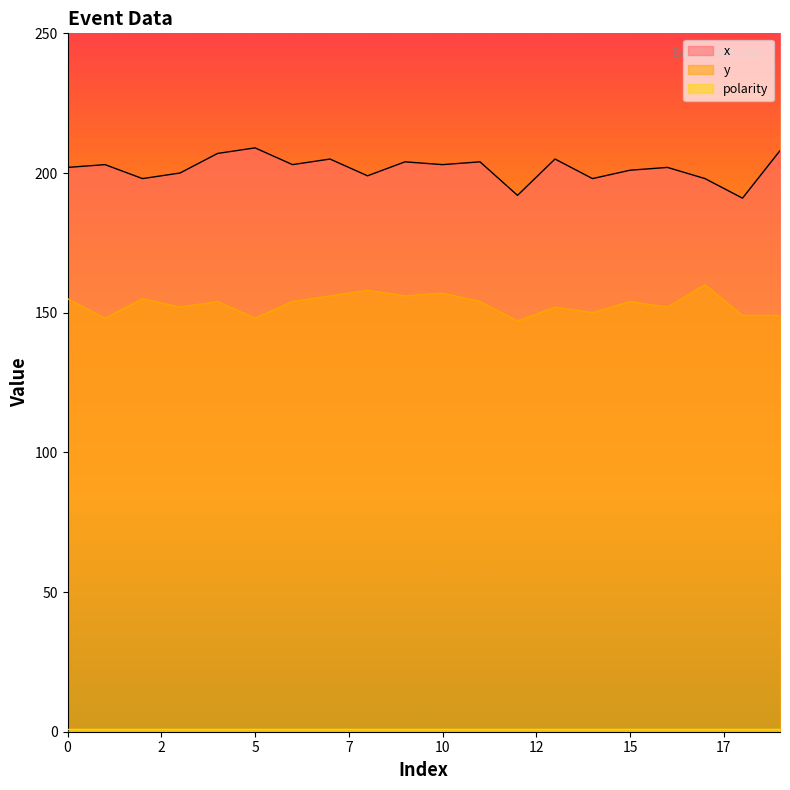

Reading left to right, extract all data points from this chart.

x: 202	203	198	200	207	209	203	205	199	204	203	204	192	205	198	201	202	198	191	208
y: 155	148	155	152	154	148	154	156	158	156	157	154	147	152	150	154	152	160	149	149
polarity: 1	1	1	1	1	1	1	1	1	1	1	1	1	1	1	1	1	1	1	1
_p1: 0	0	0	0	0	0	0	0	0	0	0	0	0	0	0	0	0	0	0	0
_p2: 0	0	0	0	0	0	0	0	0	0	0	0	0	0	0	0	0	0	0	0